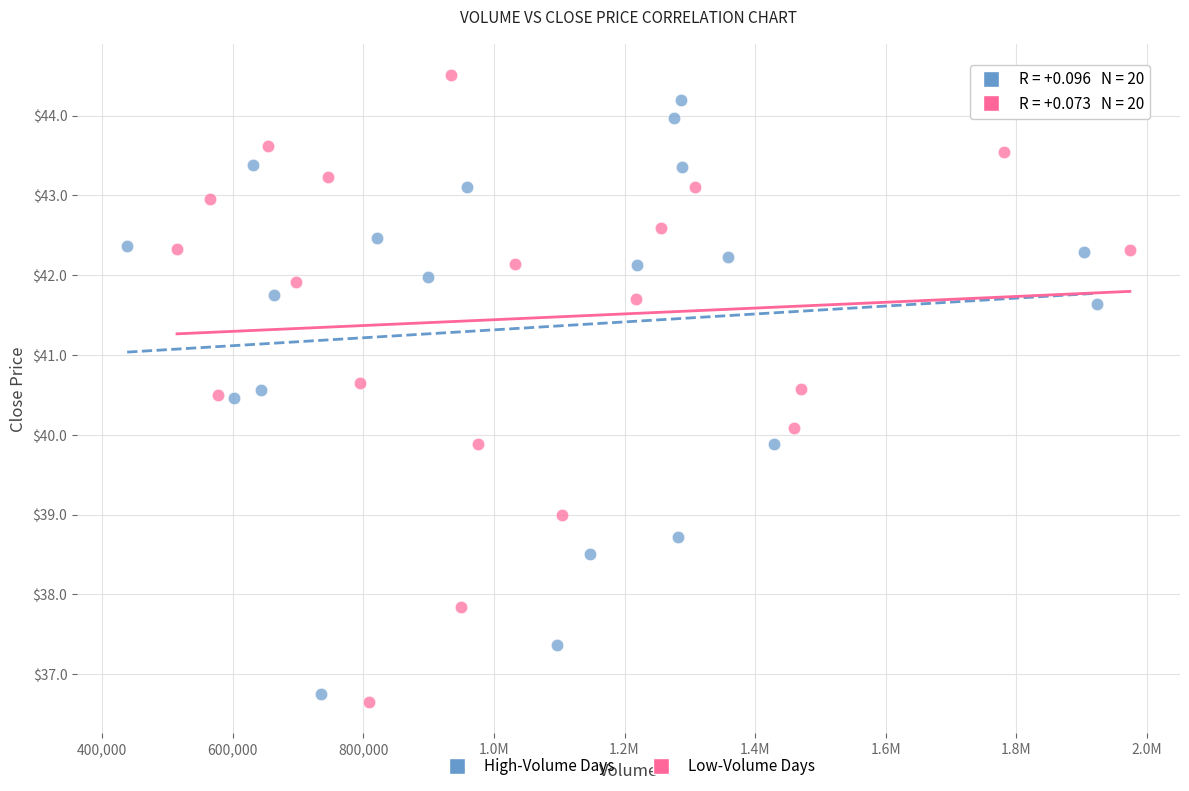

Which series has the widest spread of Y values?

Low-Volume Days